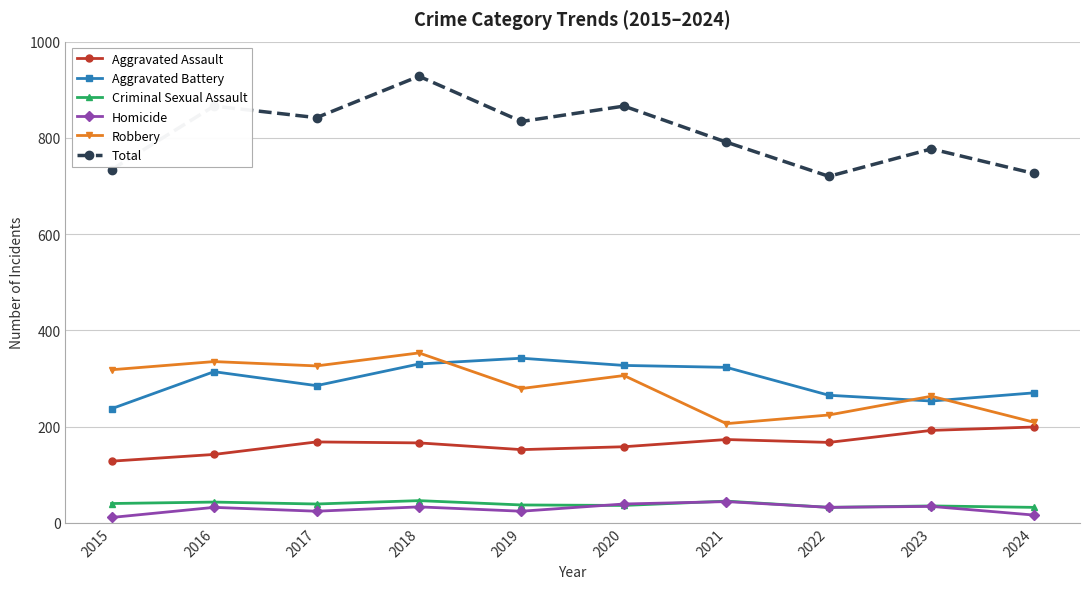

True or false: Robbery has a value of 285 at 2021.

False